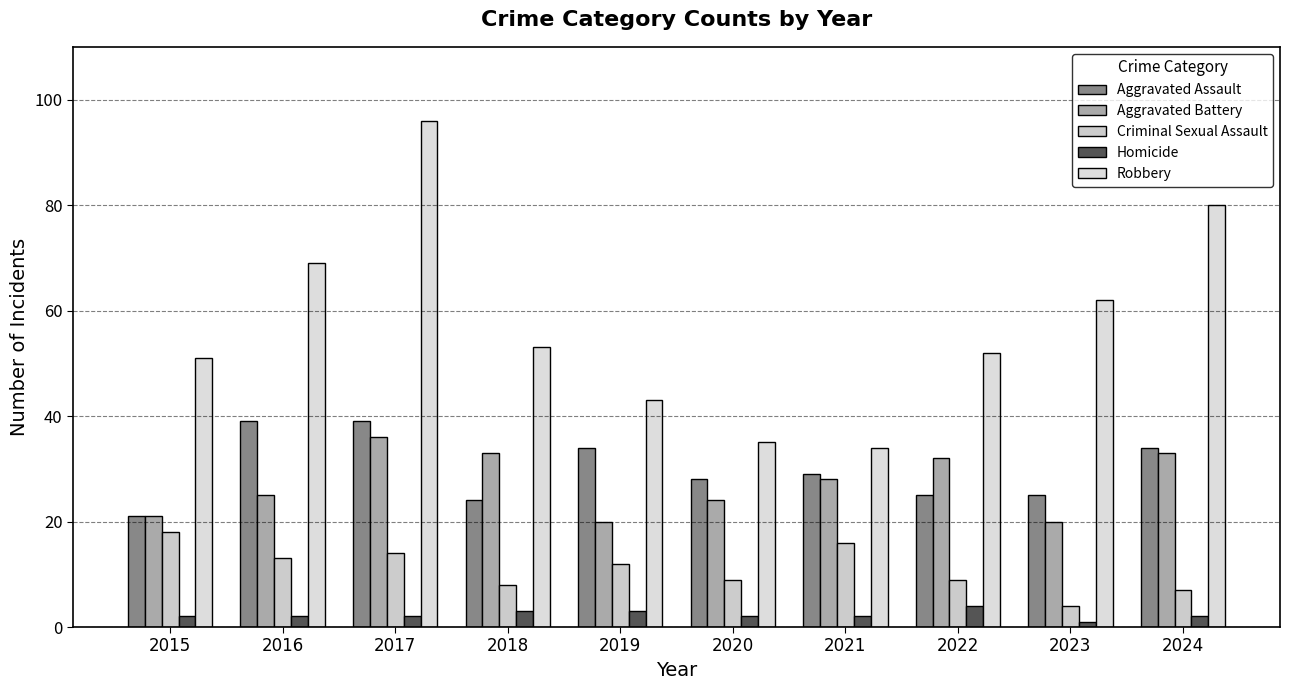

How many bars are there in total?

50